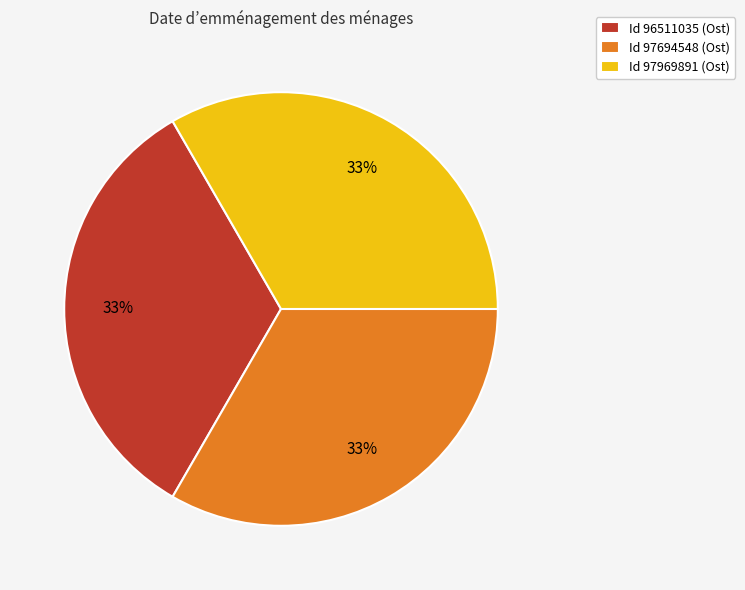

To the nearest percent, what is the combined percentage of Id 97694548 (Ost) and Id 97969891 (Ost)?

67%